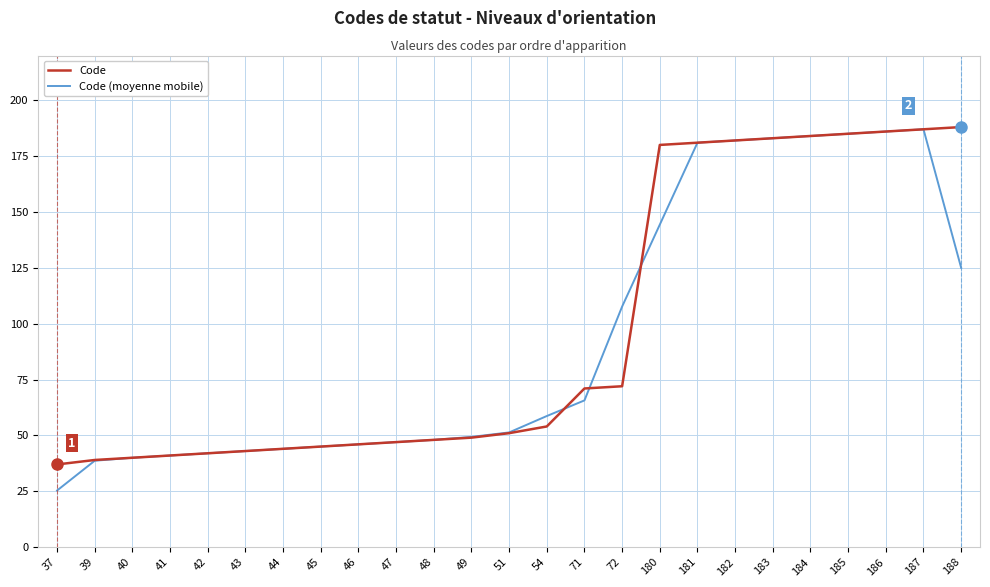

Reading left to right, list all the values displayed in this chart.

Code: 37.0	39.0	40.0	41.0	42.0	43.0	44.0	45.0	46.0	47.0	48.0	49.0	51.0	54.0	71.0	72.0	180.0	181.0	182.0	183.0	184.0	185.0	186.0	187.0	188.0
Code (moyenne mobile): 25.3	38.7	40.0	41.0	42.0	43.0	44.0	45.0	46.0	47.0	48.0	49.3	51.3	58.7	65.7	107.7	144.3	181.0	182.0	183.0	184.0	185.0	186.0	187.0	125.0